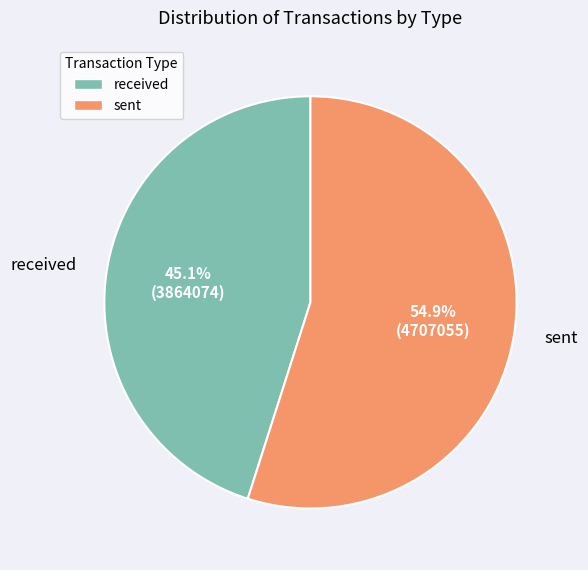

Approximately how many times larger is the value at received compared to sent?

0.8